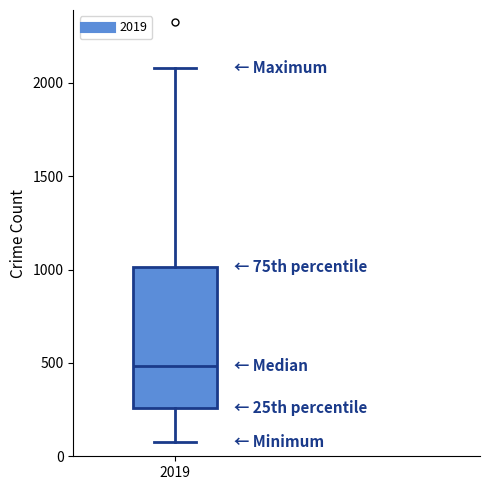

Where does the median line of the box at x = 2019 sit on the y-axis? The values are not printed on the chart, so give them approximately, as read against the axis.

500